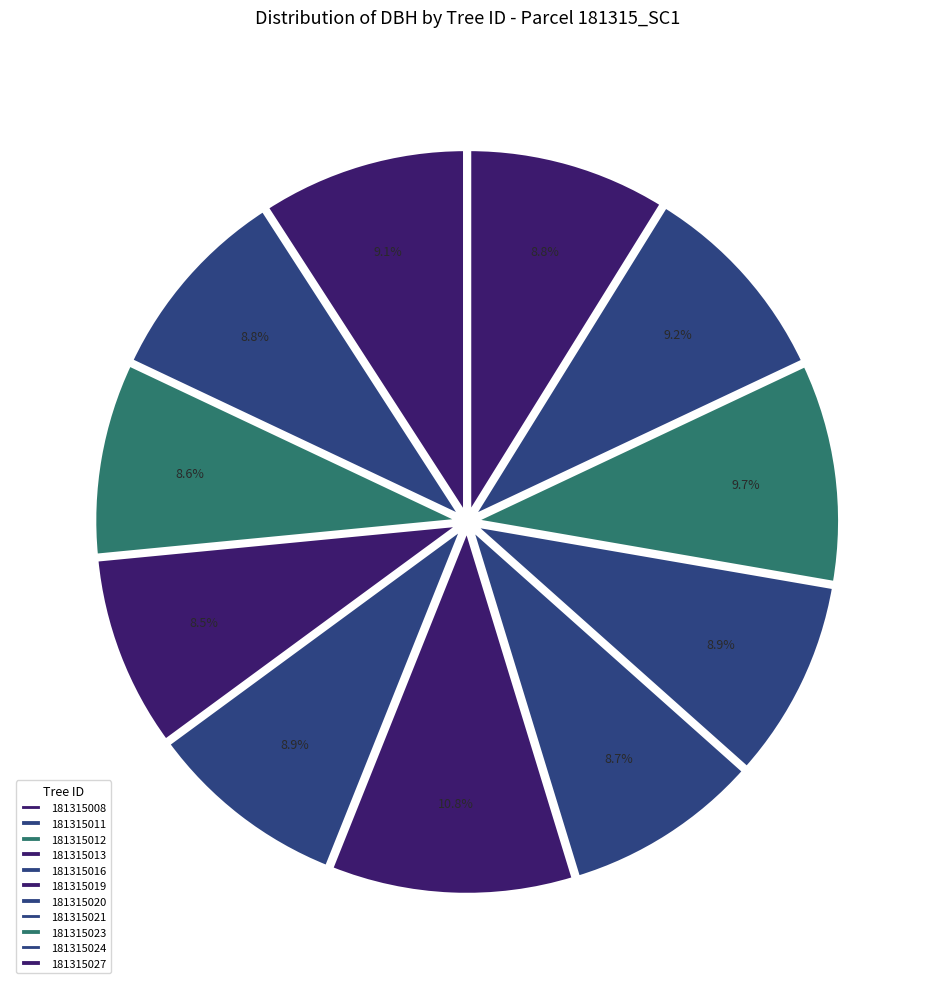

Is there a majority slice in this chart?

No